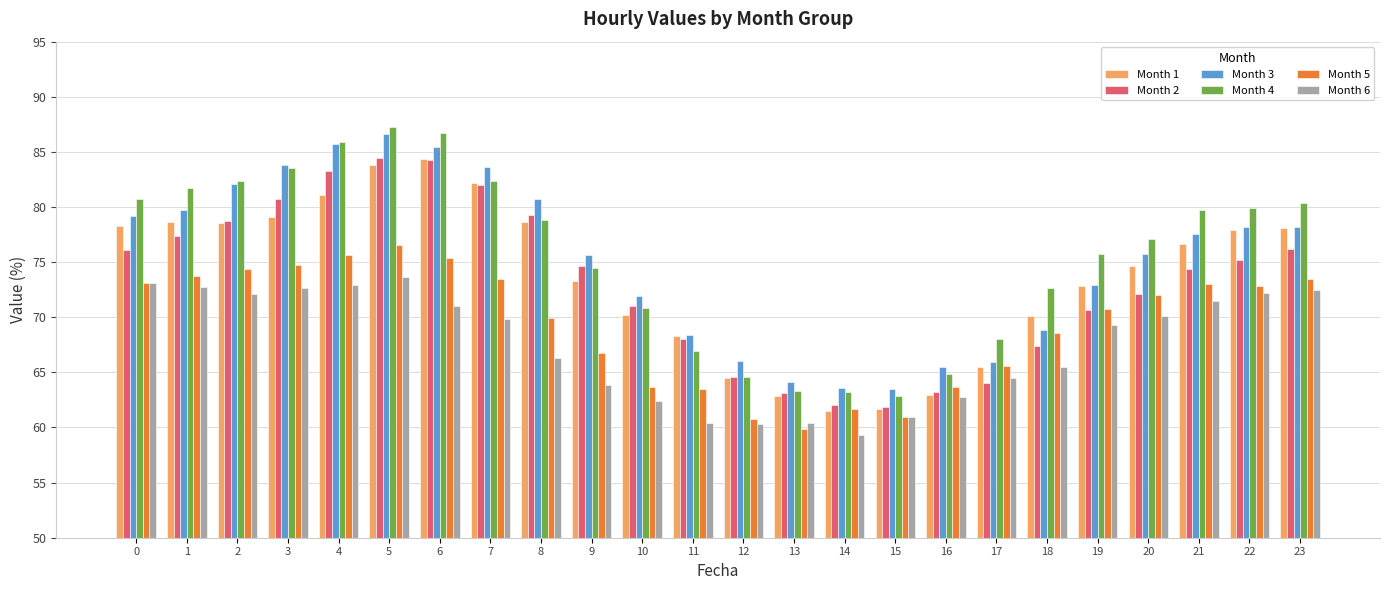

What is the approximate value of Month 5 at 6?

75.4